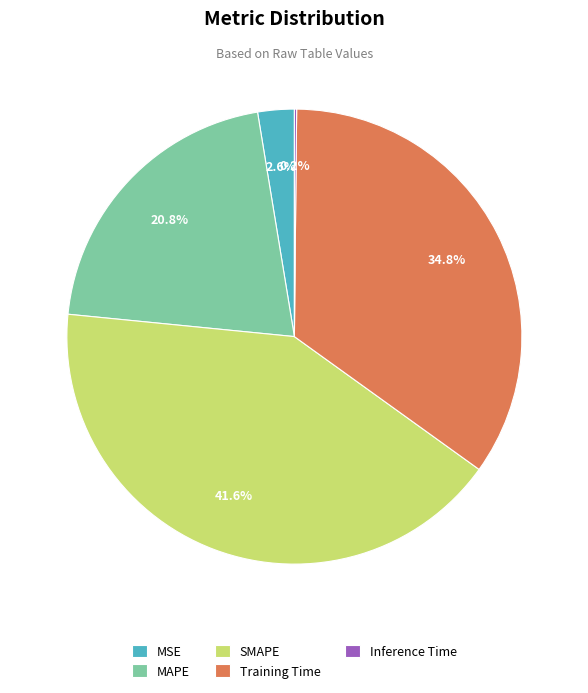

What is the largest slice in the pie chart?

SMAPE